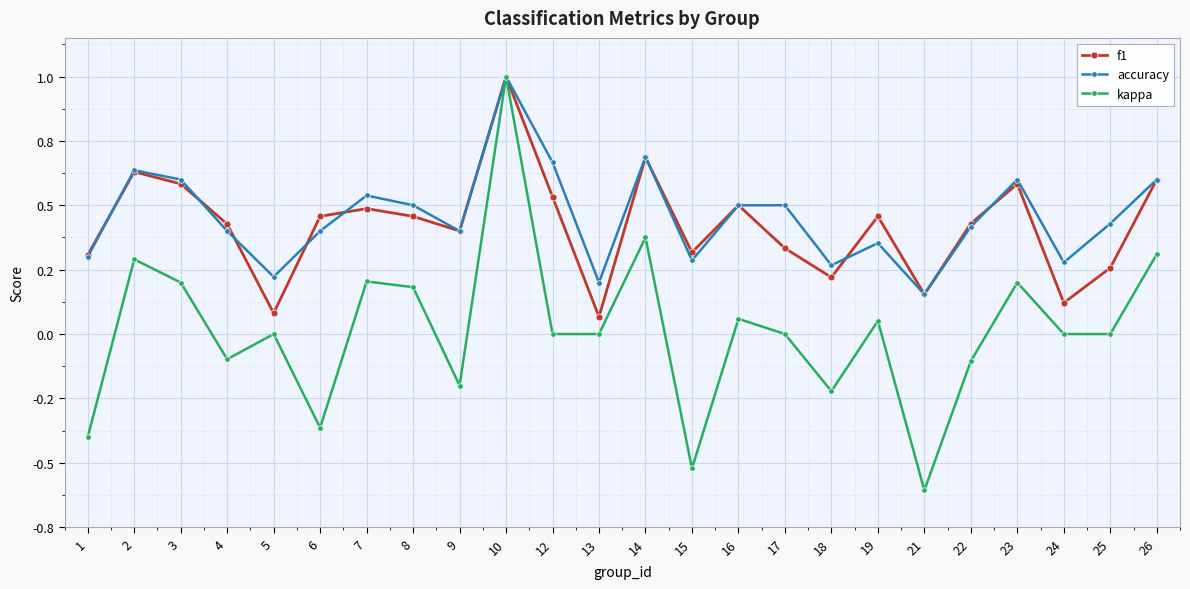

What is the spread (max minus min) of values at 26?

0.3